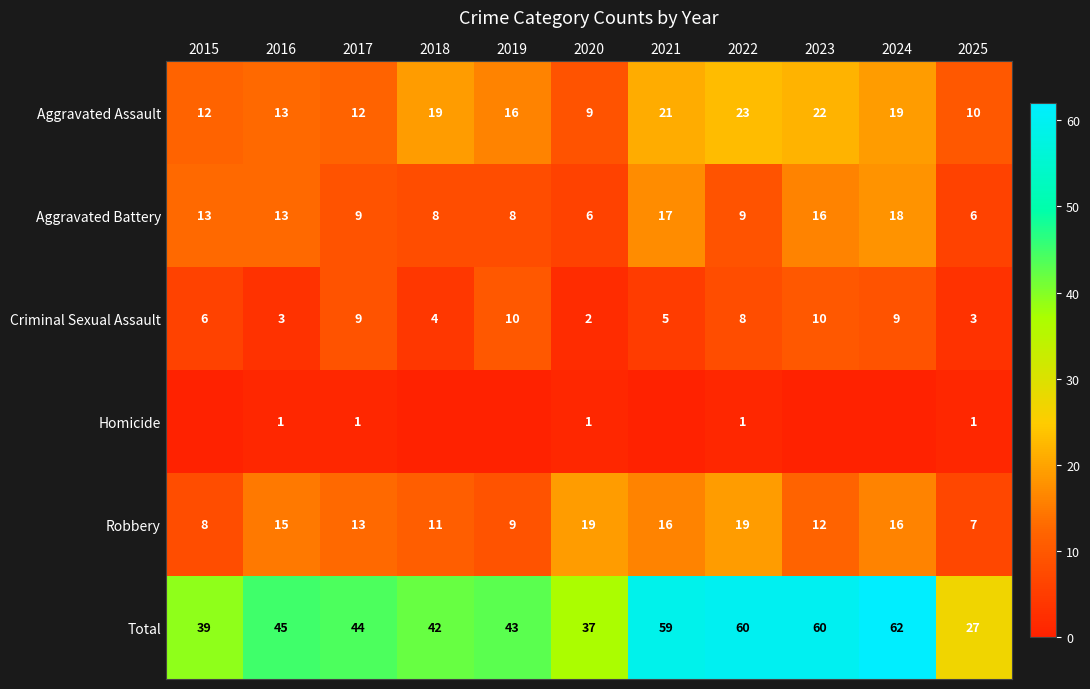

Where is Robbery nearest to the value 13?

2017